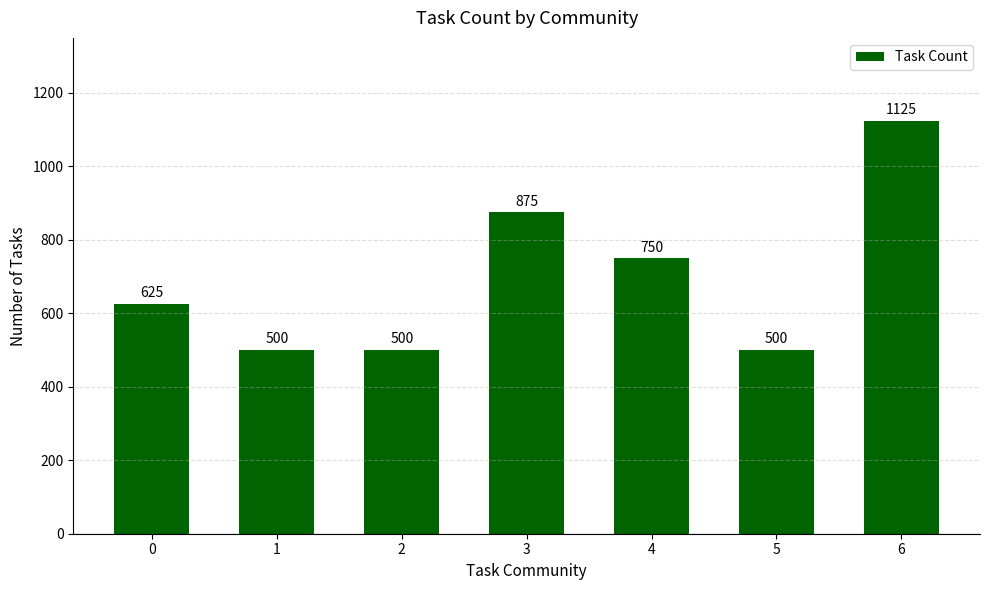

Is it true that the value at 2 is 500?

True